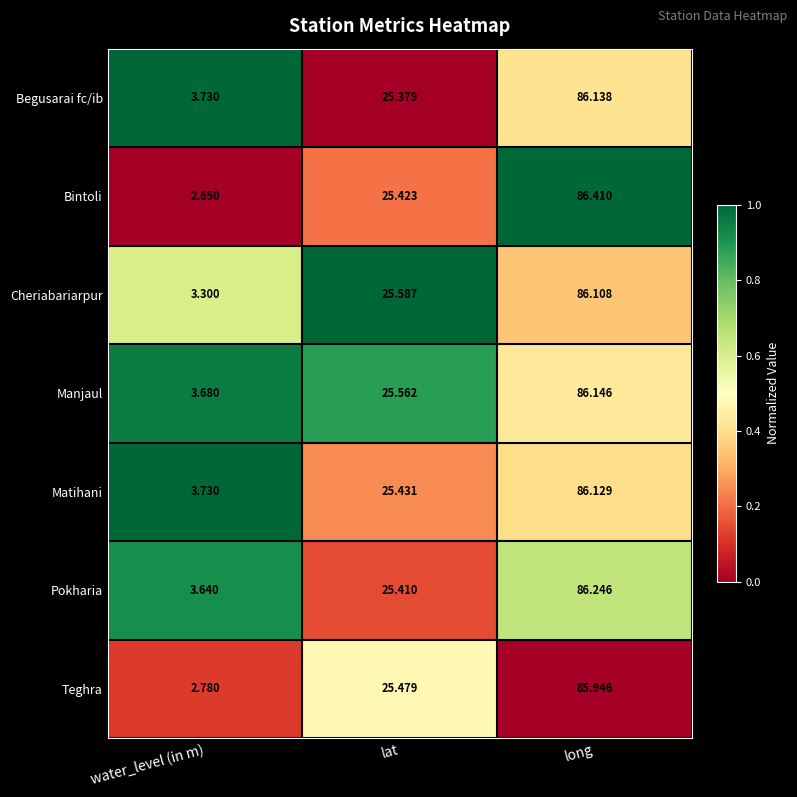

At which category does the chart reach its minimum across all series?

water_level (in m)